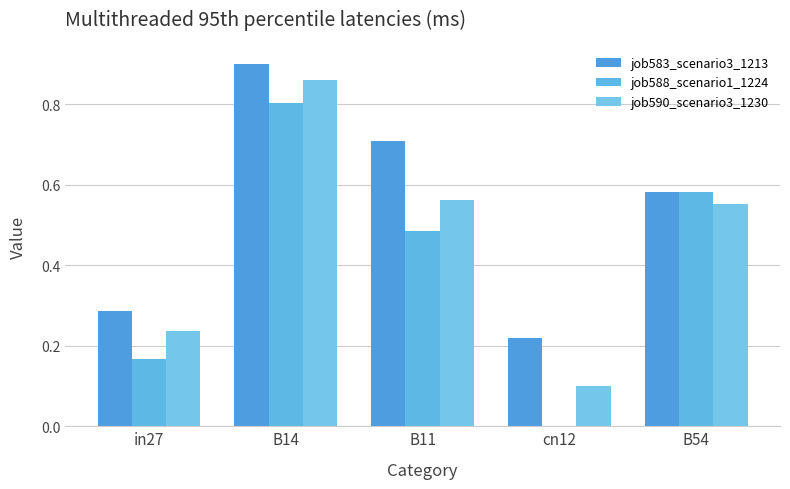

At which category is the sum across all series the highest?

B14